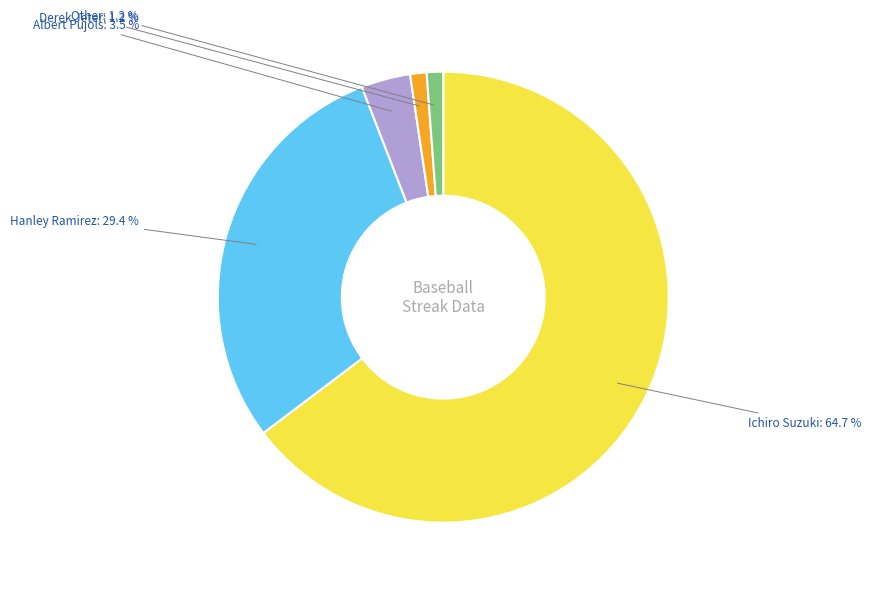

To the nearest percent, what is the average slice percentage?

20%